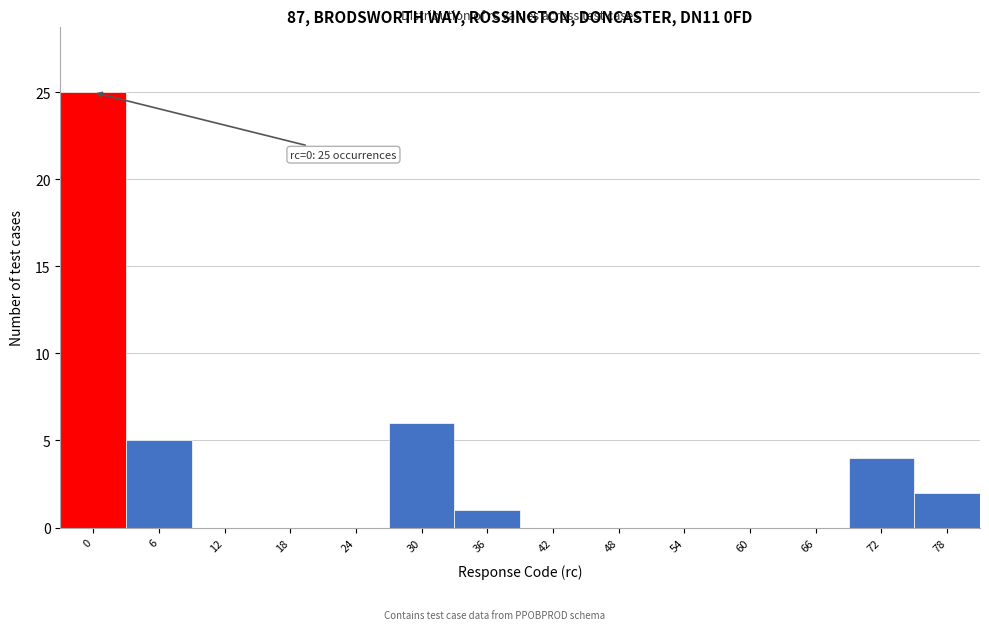

Reading left to right, list all the values displayed in this chart.

0=25	6=5	12=0	18=0	24=0	30=6	36=1	42=0	48=0	54=0	60=0	66=0	72=4	78=2